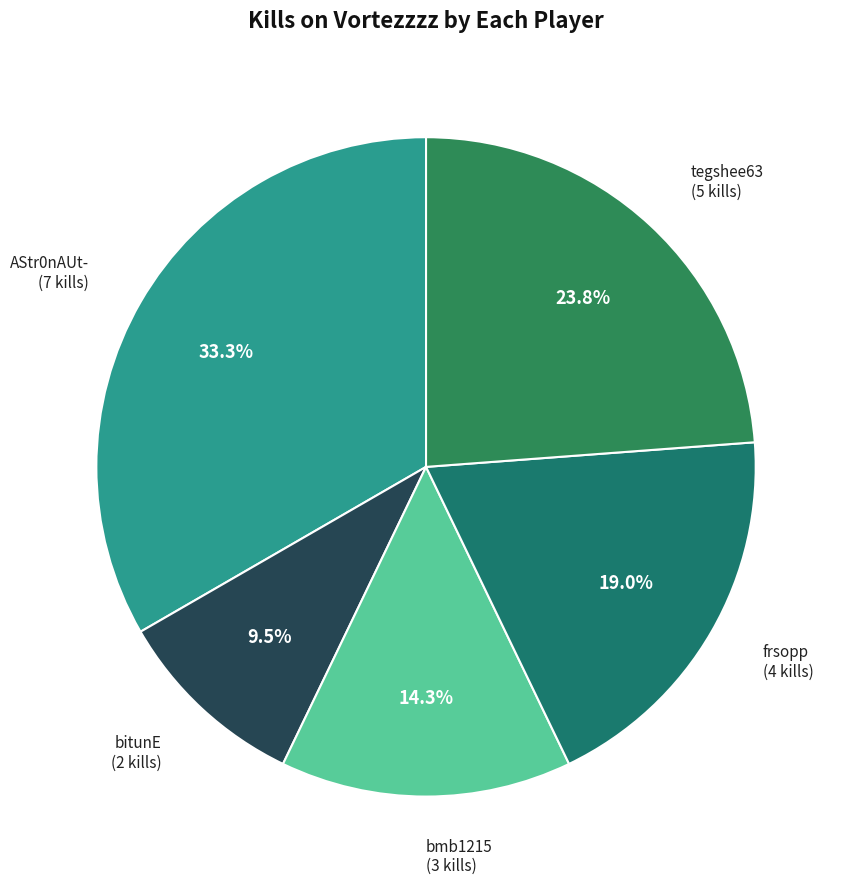

Count the number of slices in the pie.

5